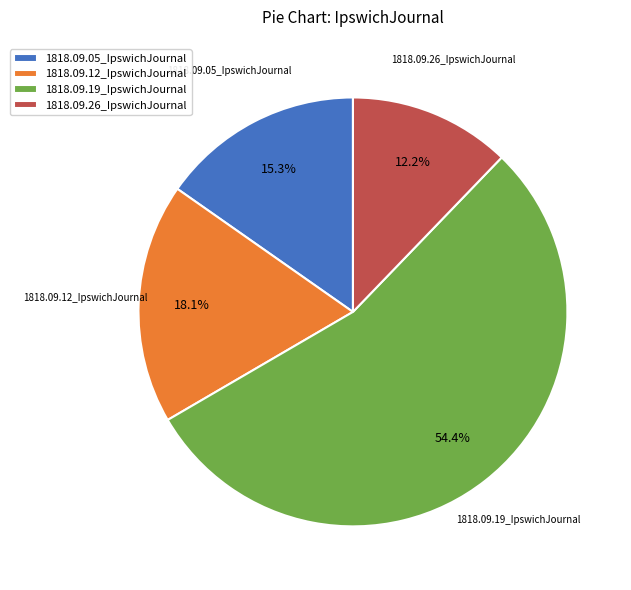

Count the number of slices in the pie.

4